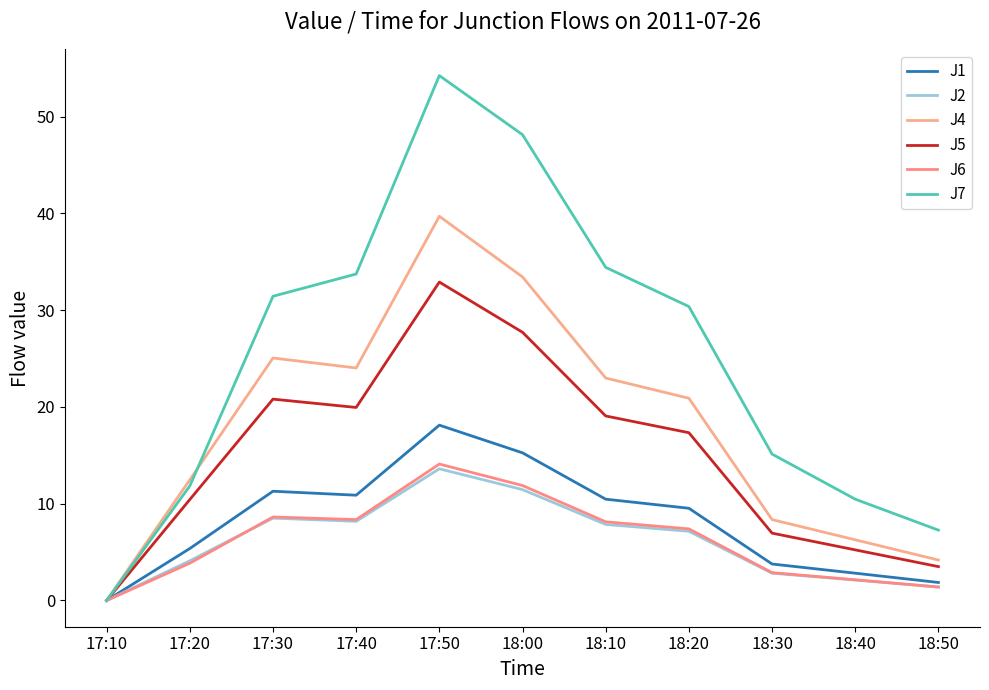

Does the chart have visible grid lines?

No